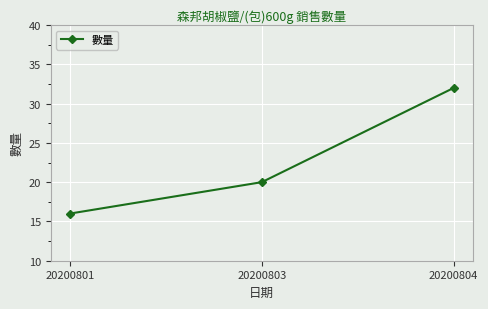

How many data points are less than 20?

1